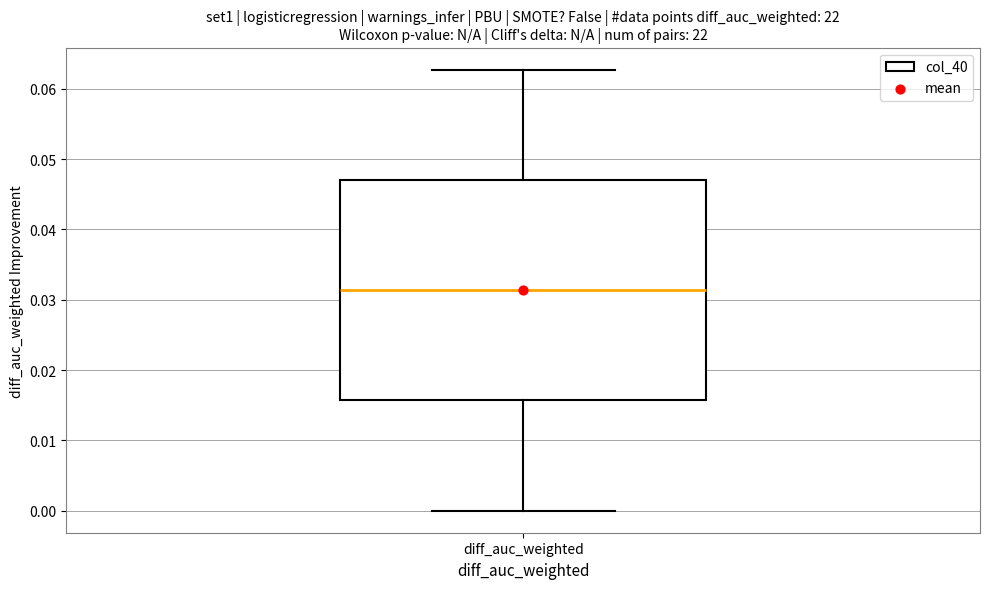

Transcribe this box plot: give where the median line is, the range the box spans, and where the two whiskers end, as read against the y-axis. The values are not printed on the chart, so give them approximately, as read against the axis.

median 0.031, box 0.016 to 0.047, whiskers 0.000 to 0.063